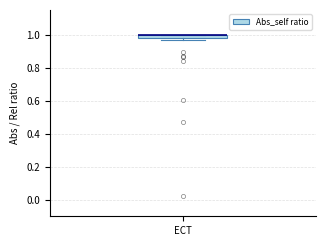

Where is the upper edge of the box for ECT on the y-axis? The values are not printed on the chart, so give them approximately, as read against the axis.

1.00